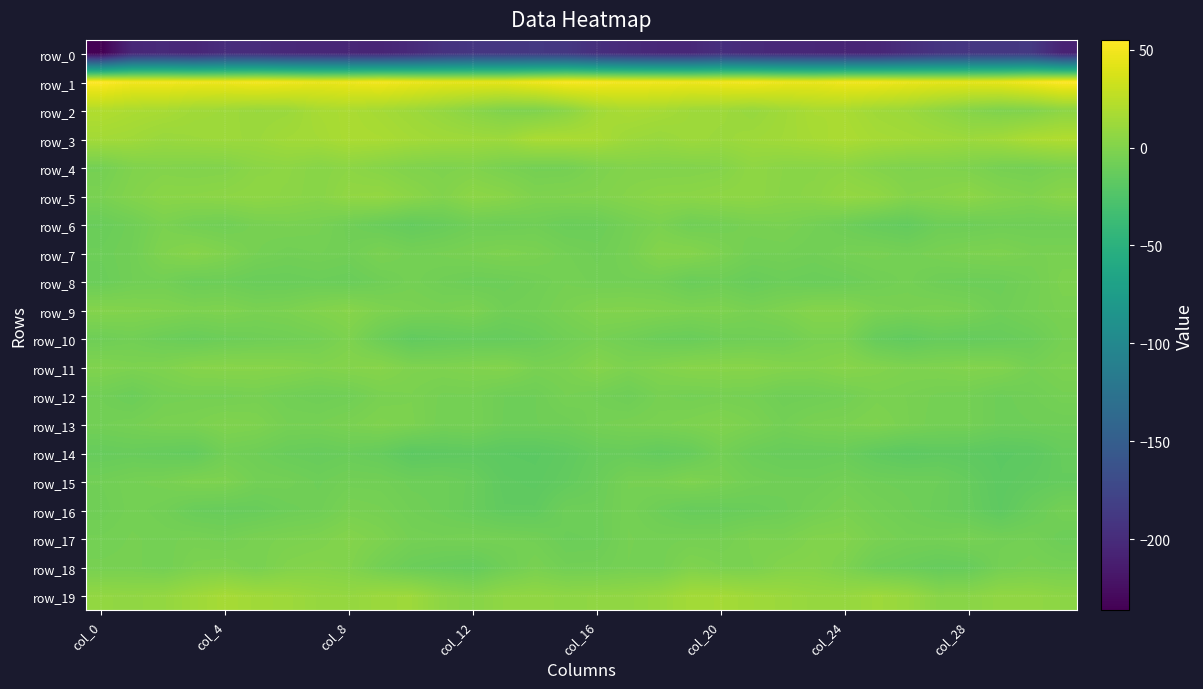

Count the number of categories in the chart.

32